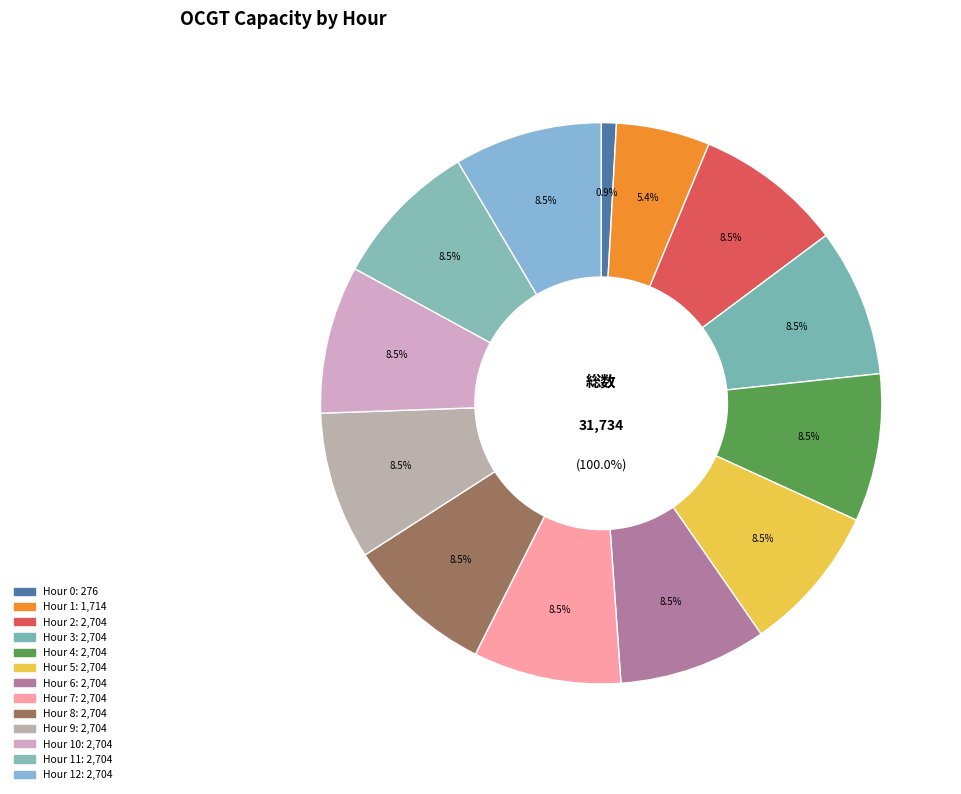

What is the largest slice in the pie chart?

2